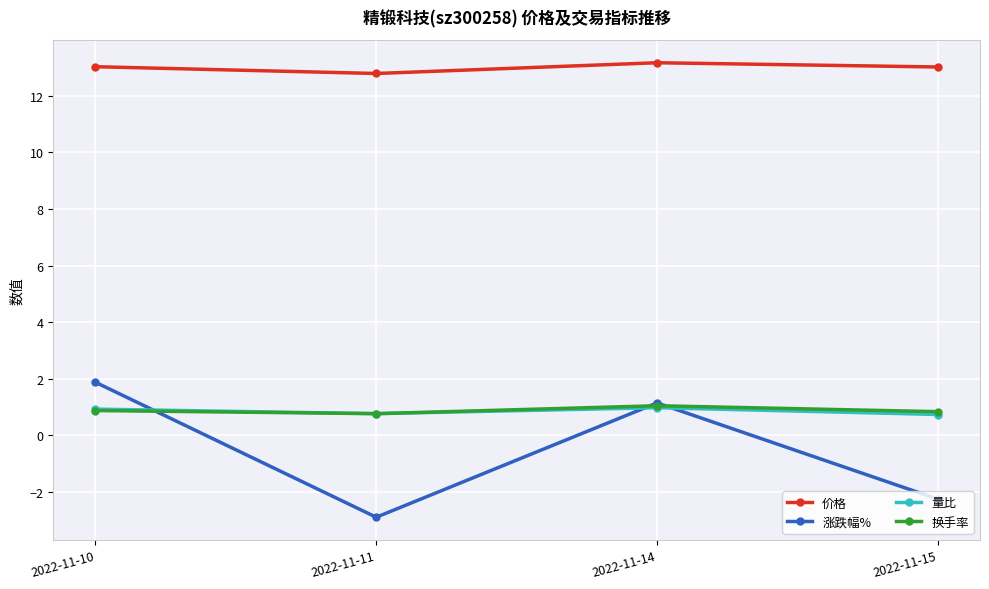

How many lines are shown in the chart?

4